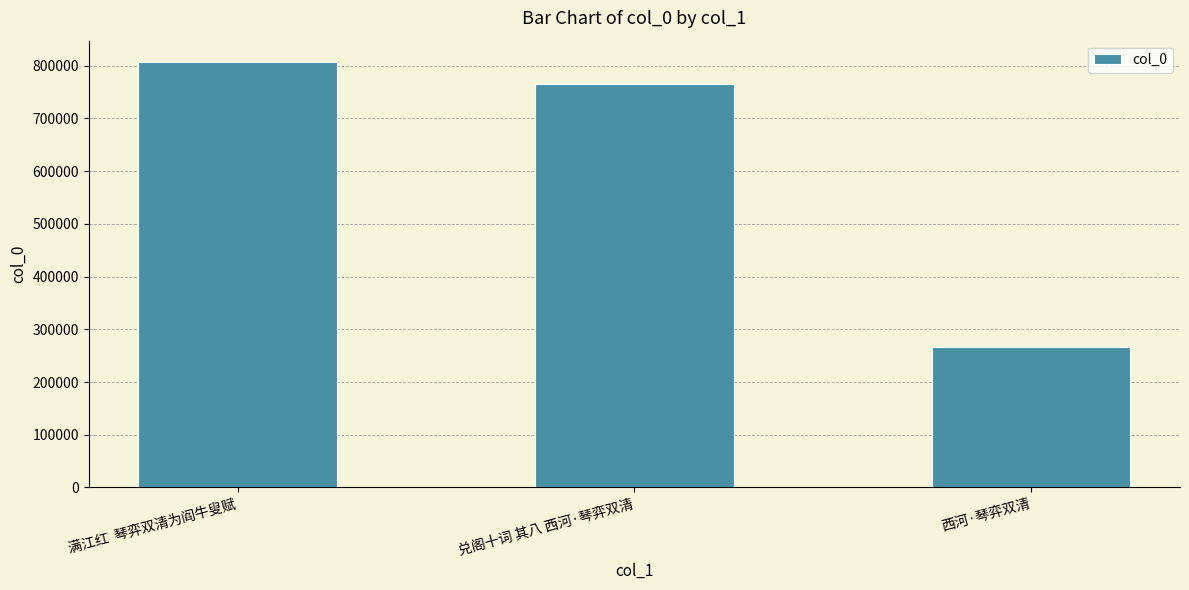

Reading right to left, extract all data points from this chart.

266544	764686	807276